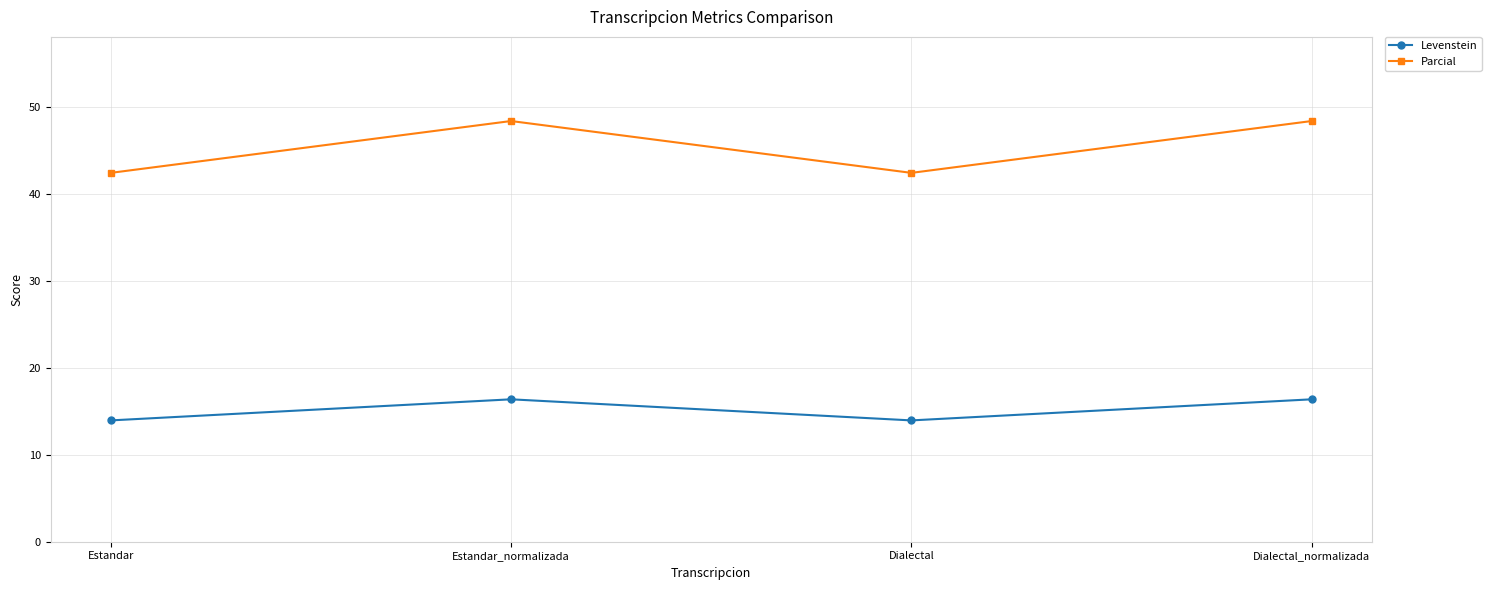

Which series has the largest range (max minus min)?

Parcial